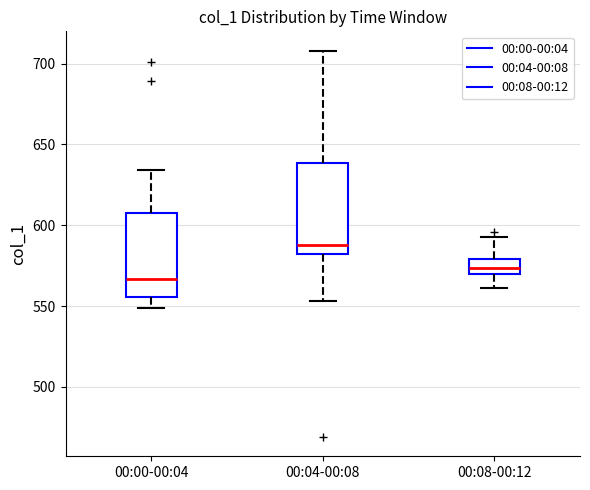

Which box's median line is the lowest?

00:00-00:04